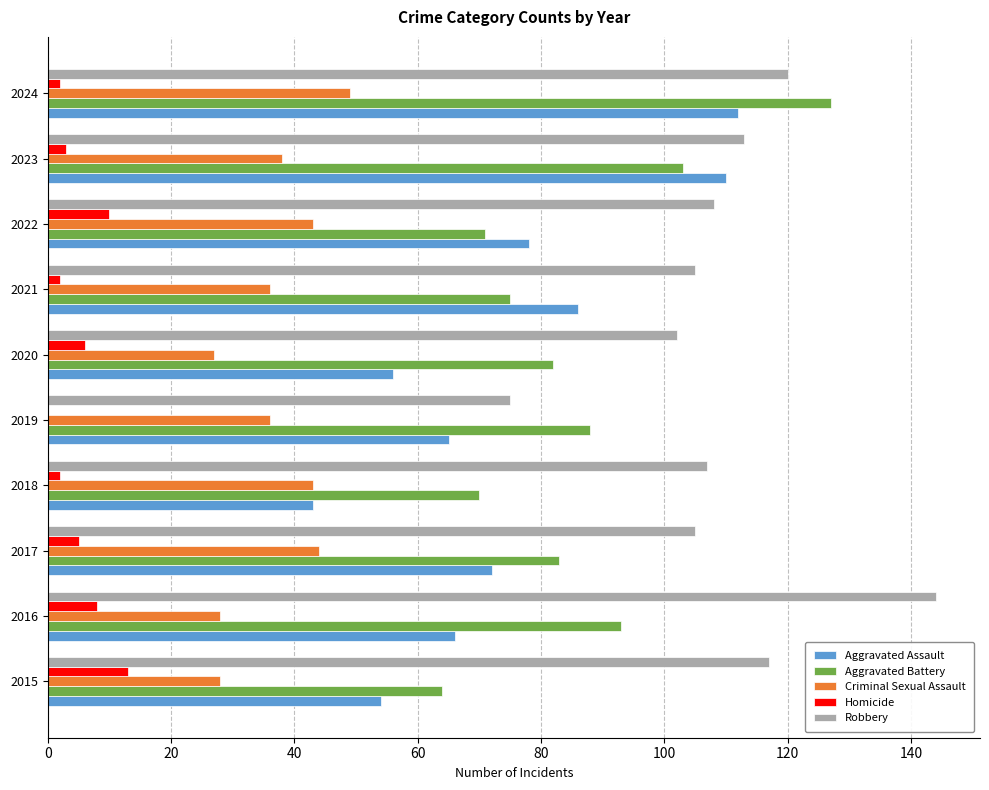

How many distinct data groups are displayed?

5